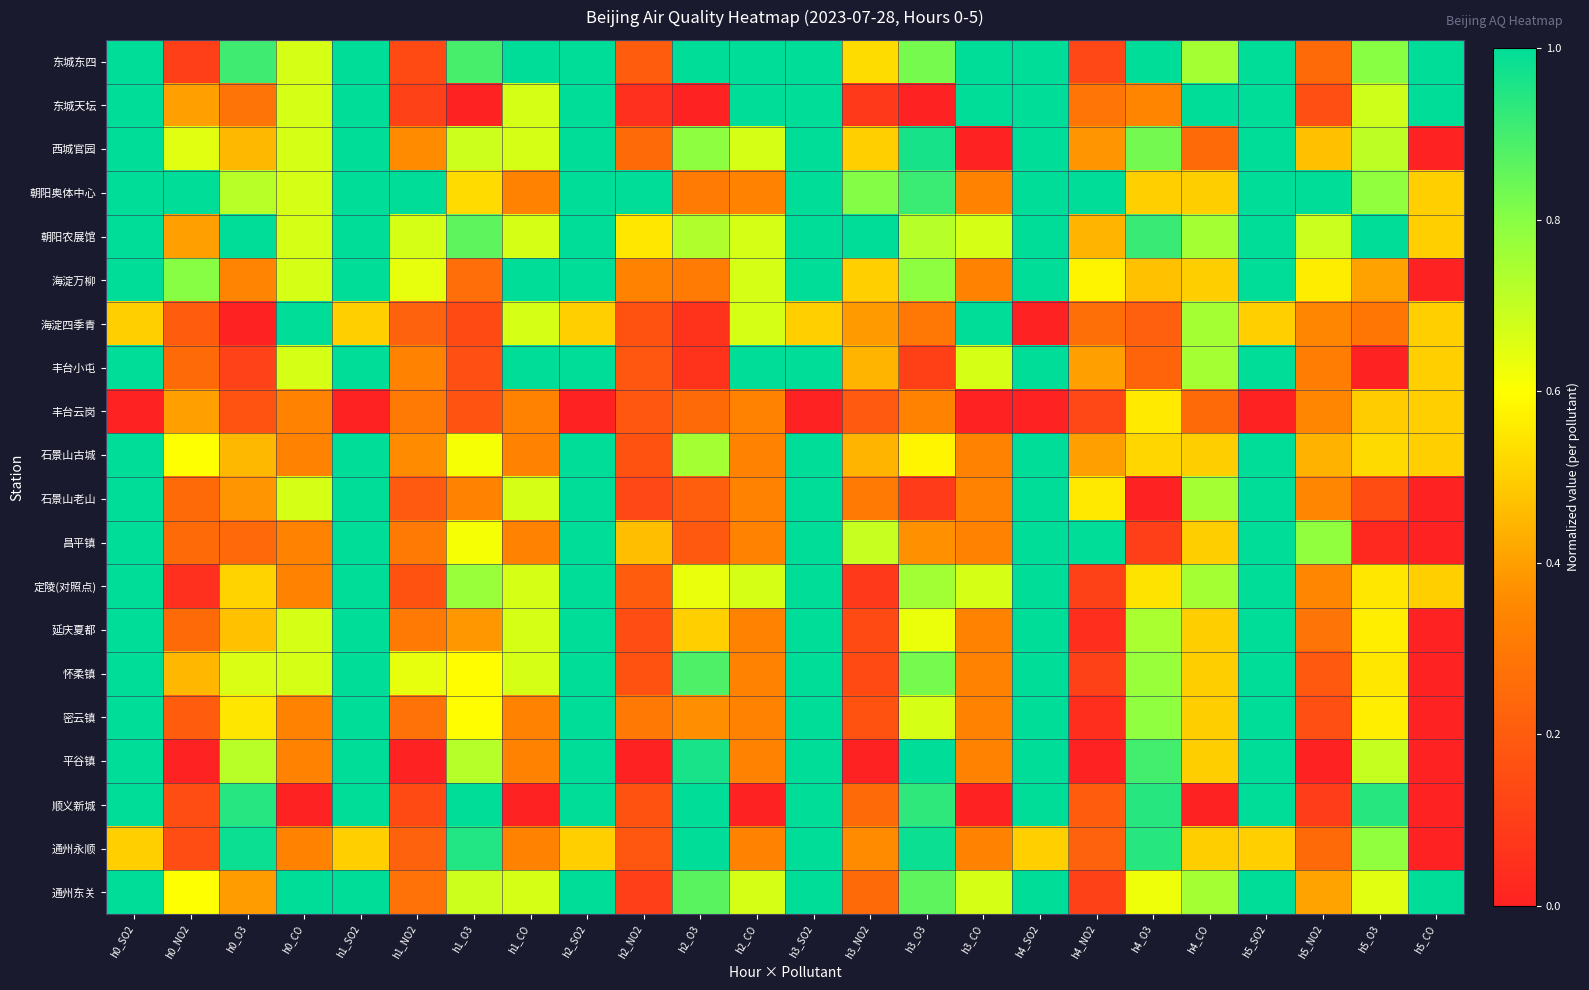

Reading right to left, list all the values displayed in this chart.

东城东四: h5_CO=1.0	h5_O3=0.8	h5_NO2=0.2	h5_SO2=1.0	h4_CO=0.8	h4_O3=1.0	h4_NO2=0.1	h4_SO2=1.0	h3_CO=1.0	h3_O3=0.8	h3_NO2=0.5	h3_SO2=1.0	h2_CO=1.0	h2_O3=1.0	h2_NO2=0.2	h2_SO2=1.0	h1_CO=1.0	h1_O3=0.9	h1_NO2=0.1	h1_SO2=1.0	h0_CO=0.7	h0_O3=0.9	h0_NO2=0.1	h0_SO2=1.0
东城天坛: h5_CO=1.0	h5_O3=0.7	h5_NO2=0.2	h5_SO2=1.0	h4_CO=1.0	h4_O3=0.3	h4_NO2=0.3	h4_SO2=1.0	h3_CO=1.0	h3_O3=0.0	h3_NO2=0.1	h3_SO2=1.0	h2_CO=1.0	h2_O3=0.0	h2_NO2=0.1	h2_SO2=1.0	h1_CO=0.7	h1_O3=0.0	h1_NO2=0.1	h1_SO2=1.0	h0_CO=0.7	h0_O3=0.3	h0_NO2=0.4	h0_SO2=1.0
西城官园: h5_CO=0.0	h5_O3=0.7	h5_NO2=0.5	h5_SO2=1.0	h4_CO=0.2	h4_O3=0.8	h4_NO2=0.4	h4_SO2=1.0	h3_CO=0.0	h3_O3=1.0	h3_NO2=0.5	h3_SO2=1.0	h2_CO=0.7	h2_O3=0.8	h2_NO2=0.2	h2_SO2=1.0	h1_CO=0.7	h1_O3=0.7	h1_NO2=0.4	h1_SO2=1.0	h0_CO=0.7	h0_O3=0.5	h0_NO2=0.7	h0_SO2=1.0
朝阳奥体中心: h5_CO=0.5	h5_O3=0.8	h5_NO2=1.0	h5_SO2=1.0	h4_CO=0.5	h4_O3=0.5	h4_NO2=1.0	h4_SO2=1.0	h3_CO=0.3	h3_O3=0.9	h3_NO2=0.8	h3_SO2=1.0	h2_CO=0.3	h2_O3=0.3	h2_NO2=1.0	h2_SO2=1.0	h1_CO=0.3	h1_O3=0.5	h1_NO2=1.0	h1_SO2=1.0	h0_CO=0.7	h0_O3=0.7	h0_NO2=1.0	h0_SO2=1.0
朝阳农展馆: h5_CO=0.5	h5_O3=1.0	h5_NO2=0.7	h5_SO2=1.0	h4_CO=0.8	h4_O3=0.9	h4_NO2=0.4	h4_SO2=1.0	h3_CO=0.7	h3_O3=0.7	h3_NO2=1.0	h3_SO2=1.0	h2_CO=0.7	h2_O3=0.7	h2_NO2=0.6	h2_SO2=1.0	h1_CO=0.7	h1_O3=0.9	h1_NO2=0.7	h1_SO2=1.0	h0_CO=0.7	h0_O3=1.0	h0_NO2=0.4	h0_SO2=1.0
海淀万柳: h5_CO=0.0	h5_O3=0.4	h5_NO2=0.6	h5_SO2=1.0	h4_CO=0.5	h4_O3=0.5	h4_NO2=0.6	h4_SO2=1.0	h3_CO=0.3	h3_O3=0.8	h3_NO2=0.5	h3_SO2=1.0	h2_CO=0.7	h2_O3=0.3	h2_NO2=0.3	h2_SO2=1.0	h1_CO=1.0	h1_O3=0.3	h1_NO2=0.6	h1_SO2=1.0	h0_CO=0.7	h0_O3=0.3	h0_NO2=0.8	h0_SO2=1.0
海淀四季青: h5_CO=0.5	h5_O3=0.3	h5_NO2=0.3	h5_SO2=0.5	h4_CO=0.8	h4_O3=0.2	h4_NO2=0.3	h4_SO2=0.0	h3_CO=1.0	h3_O3=0.3	h3_NO2=0.4	h3_SO2=0.5	h2_CO=0.7	h2_O3=0.1	h2_NO2=0.2	h2_SO2=0.5	h1_CO=0.7	h1_O3=0.1	h1_NO2=0.2	h1_SO2=0.5	h0_CO=1.0	h0_O3=0.0	h0_NO2=0.2	h0_SO2=0.5
丰台小屯: h5_CO=0.5	h5_O3=0.0	h5_NO2=0.3	h5_SO2=1.0	h4_CO=0.8	h4_O3=0.2	h4_NO2=0.4	h4_SO2=1.0	h3_CO=0.7	h3_O3=0.1	h3_NO2=0.4	h3_SO2=1.0	h2_CO=1.0	h2_O3=0.1	h2_NO2=0.2	h2_SO2=1.0	h1_CO=1.0	h1_O3=0.2	h1_NO2=0.3	h1_SO2=1.0	h0_CO=0.7	h0_O3=0.1	h0_NO2=0.2	h0_SO2=1.0
丰台云岗: h5_CO=0.5	h5_O3=0.5	h5_NO2=0.3	h5_SO2=0.0	h4_CO=0.2	h4_O3=0.6	h4_NO2=0.1	h4_SO2=0.0	h3_CO=0.0	h3_O3=0.3	h3_NO2=0.2	h3_SO2=0.0	h2_CO=0.3	h2_O3=0.2	h2_NO2=0.2	h2_SO2=0.0	h1_CO=0.3	h1_O3=0.2	h1_NO2=0.3	h1_SO2=0.0	h0_CO=0.3	h0_O3=0.2	h0_NO2=0.4	h0_SO2=0.0
石景山古城: h5_CO=0.5	h5_O3=0.5	h5_NO2=0.4	h5_SO2=1.0	h4_CO=0.5	h4_O3=0.5	h4_NO2=0.4	h4_SO2=1.0	h3_CO=0.3	h3_O3=0.6	h3_NO2=0.4	h3_SO2=1.0	h2_CO=0.3	h2_O3=0.8	h2_NO2=0.2	h2_SO2=1.0	h1_CO=0.3	h1_O3=0.6	h1_NO2=0.4	h1_SO2=1.0	h0_CO=0.3	h0_O3=0.5	h0_NO2=0.6	h0_SO2=1.0
石景山老山: h5_CO=0.0	h5_O3=0.1	h5_NO2=0.3	h5_SO2=1.0	h4_CO=0.8	h4_O3=0.0	h4_NO2=0.6	h4_SO2=1.0	h3_CO=0.3	h3_O3=0.1	h3_NO2=0.3	h3_SO2=1.0	h2_CO=0.3	h2_O3=0.2	h2_NO2=0.1	h2_SO2=1.0	h1_CO=0.7	h1_O3=0.3	h1_NO2=0.2	h1_SO2=1.0	h0_CO=0.7	h0_O3=0.4	h0_NO2=0.2	h0_SO2=1.0
昌平镇: h5_CO=0.0	h5_O3=0.0	h5_NO2=0.8	h5_SO2=1.0	h4_CO=0.5	h4_O3=0.1	h4_NO2=1.0	h4_SO2=1.0	h3_CO=0.3	h3_O3=0.4	h3_NO2=0.7	h3_SO2=1.0	h2_CO=0.3	h2_O3=0.2	h2_NO2=0.5	h2_SO2=1.0	h1_CO=0.3	h1_O3=0.6	h1_NO2=0.3	h1_SO2=1.0	h0_CO=0.3	h0_O3=0.2	h0_NO2=0.2	h0_SO2=1.0
定陵(对照点): h5_CO=0.5	h5_O3=0.6	h5_NO2=0.3	h5_SO2=1.0	h4_CO=0.8	h4_O3=0.5	h4_NO2=0.1	h4_SO2=1.0	h3_CO=0.7	h3_O3=0.8	h3_NO2=0.1	h3_SO2=1.0	h2_CO=0.7	h2_O3=0.6	h2_NO2=0.2	h2_SO2=1.0	h1_CO=0.7	h1_O3=0.8	h1_NO2=0.2	h1_SO2=1.0	h0_CO=0.3	h0_O3=0.5	h0_NO2=0.1	h0_SO2=1.0
延庆夏都: h5_CO=0.0	h5_O3=0.6	h5_NO2=0.3	h5_SO2=1.0	h4_CO=0.5	h4_O3=0.7	h4_NO2=0.0	h4_SO2=1.0	h3_CO=0.3	h3_O3=0.6	h3_NO2=0.1	h3_SO2=1.0	h2_CO=0.3	h2_O3=0.5	h2_NO2=0.1	h2_SO2=1.0	h1_CO=0.7	h1_O3=0.4	h1_NO2=0.3	h1_SO2=1.0	h0_CO=0.7	h0_O3=0.5	h0_NO2=0.2	h0_SO2=1.0
怀柔镇: h5_CO=0.0	h5_O3=0.6	h5_NO2=0.2	h5_SO2=1.0	h4_CO=0.5	h4_O3=0.8	h4_NO2=0.1	h4_SO2=1.0	h3_CO=0.3	h3_O3=0.8	h3_NO2=0.1	h3_SO2=1.0	h2_CO=0.3	h2_O3=0.9	h2_NO2=0.2	h2_SO2=1.0	h1_CO=0.7	h1_O3=0.6	h1_NO2=0.6	h1_SO2=1.0	h0_CO=0.7	h0_O3=0.7	h0_NO2=0.5	h0_SO2=1.0
密云镇: h5_CO=0.0	h5_O3=0.6	h5_NO2=0.2	h5_SO2=1.0	h4_CO=0.5	h4_O3=0.8	h4_NO2=0.0	h4_SO2=1.0	h3_CO=0.3	h3_O3=0.7	h3_NO2=0.2	h3_SO2=1.0	h2_CO=0.3	h2_O3=0.4	h2_NO2=0.3	h2_SO2=1.0	h1_CO=0.3	h1_O3=0.6	h1_NO2=0.3	h1_SO2=1.0	h0_CO=0.3	h0_O3=0.5	h0_NO2=0.2	h0_SO2=1.0
平谷镇: h5_CO=0.0	h5_O3=0.7	h5_NO2=0.0	h5_SO2=1.0	h4_CO=0.5	h4_O3=0.9	h4_NO2=0.0	h4_SO2=1.0	h3_CO=0.3	h3_O3=1.0	h3_NO2=0.0	h3_SO2=1.0	h2_CO=0.3	h2_O3=1.0	h2_NO2=0.0	h2_SO2=1.0	h1_CO=0.3	h1_O3=0.7	h1_NO2=0.0	h1_SO2=1.0	h0_CO=0.3	h0_O3=0.7	h0_NO2=0.0	h0_SO2=1.0
顺义新城: h5_CO=0.0	h5_O3=0.9	h5_NO2=0.1	h5_SO2=1.0	h4_CO=0.0	h4_O3=0.9	h4_NO2=0.2	h4_SO2=1.0	h3_CO=0.0	h3_O3=0.9	h3_NO2=0.2	h3_SO2=1.0	h2_CO=0.0	h2_O3=1.0	h2_NO2=0.2	h2_SO2=1.0	h1_CO=0.0	h1_O3=1.0	h1_NO2=0.1	h1_SO2=1.0	h0_CO=0.0	h0_O3=0.9	h0_NO2=0.1	h0_SO2=1.0
通州永顺: h5_CO=0.0	h5_O3=0.8	h5_NO2=0.2	h5_SO2=0.5	h4_CO=0.5	h4_O3=0.9	h4_NO2=0.2	h4_SO2=0.5	h3_CO=0.3	h3_O3=1.0	h3_NO2=0.4	h3_SO2=1.0	h2_CO=0.3	h2_O3=1.0	h2_NO2=0.2	h2_SO2=0.5	h1_CO=0.3	h1_O3=0.9	h1_NO2=0.2	h1_SO2=0.5	h0_CO=0.3	h0_O3=1.0	h0_NO2=0.1	h0_SO2=0.5
通州东关: h5_CO=1.0	h5_O3=0.7	h5_NO2=0.4	h5_SO2=1.0	h4_CO=0.8	h4_O3=0.6	h4_NO2=0.1	h4_SO2=1.0	h3_CO=0.7	h3_O3=0.9	h3_NO2=0.2	h3_SO2=1.0	h2_CO=0.7	h2_O3=0.9	h2_NO2=0.1	h2_SO2=1.0	h1_CO=0.7	h1_O3=0.7	h1_NO2=0.3	h1_SO2=1.0	h0_CO=1.0	h0_O3=0.4	h0_NO2=0.6	h0_SO2=1.0